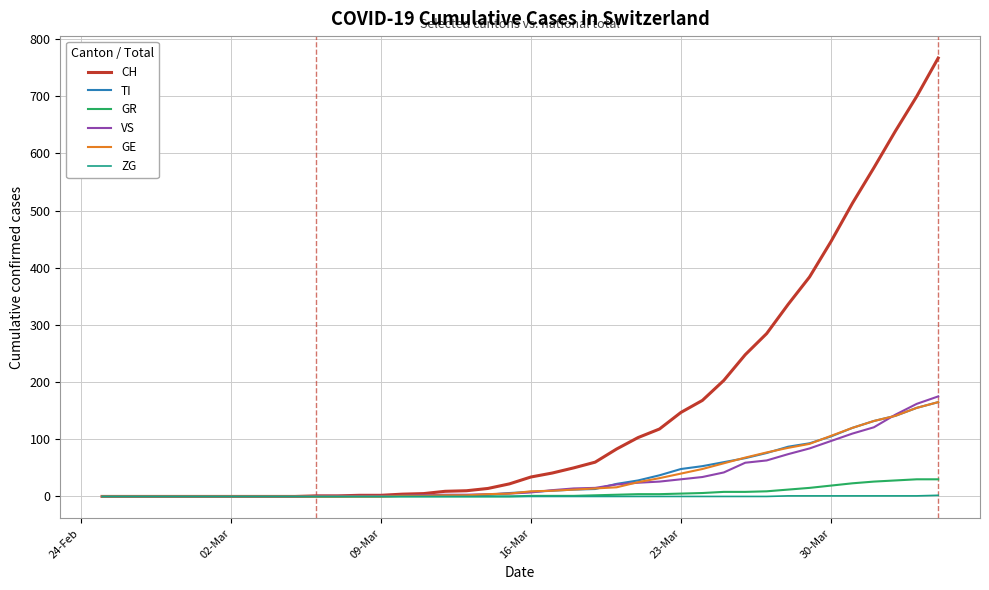

What are all the series names shown in the legend?

CH, TI, GR, VS, GE, ZG